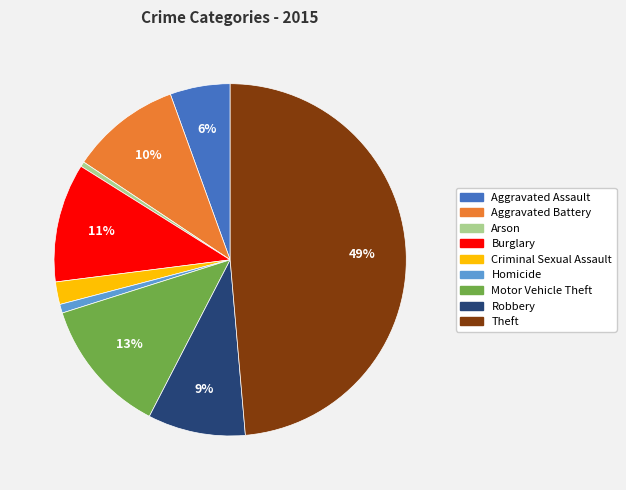

Which has a higher value, Theft or Burglary?

Theft